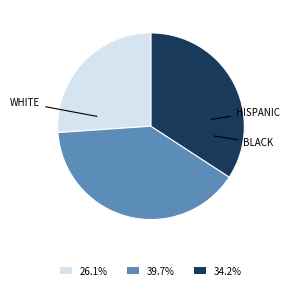

What is the ratio of the value at 39.7% to the value at 26.1%?

1.5